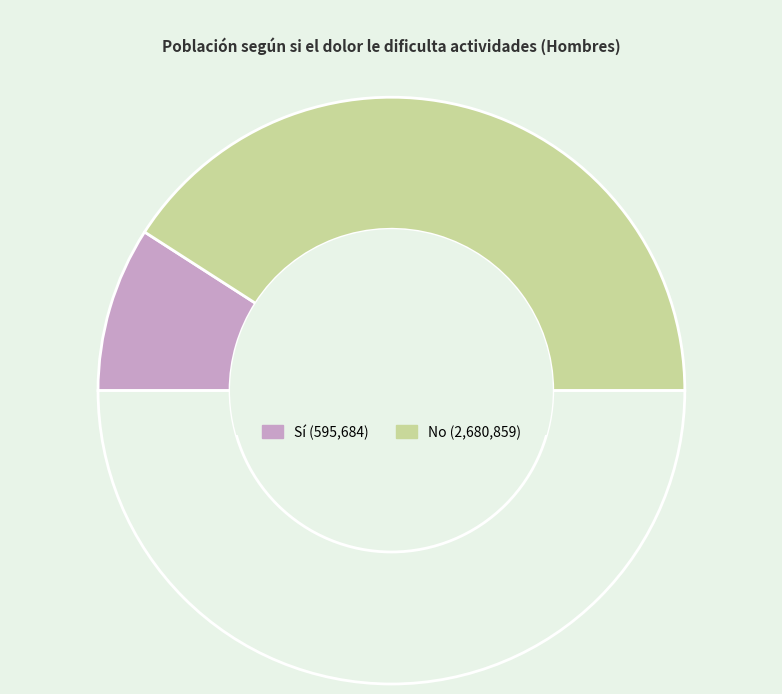

How many segments does this pie chart have?

3